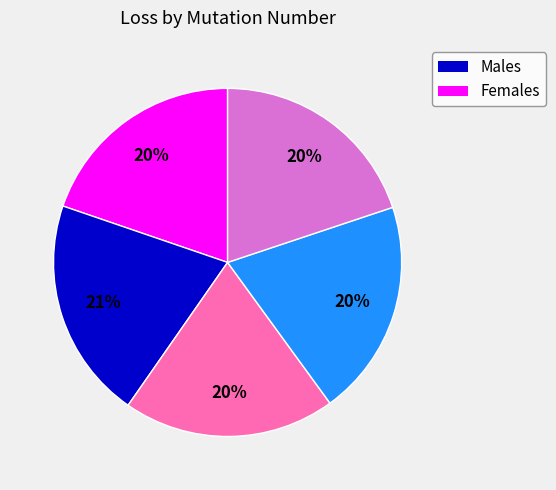

Count the number of slices in the pie.

5